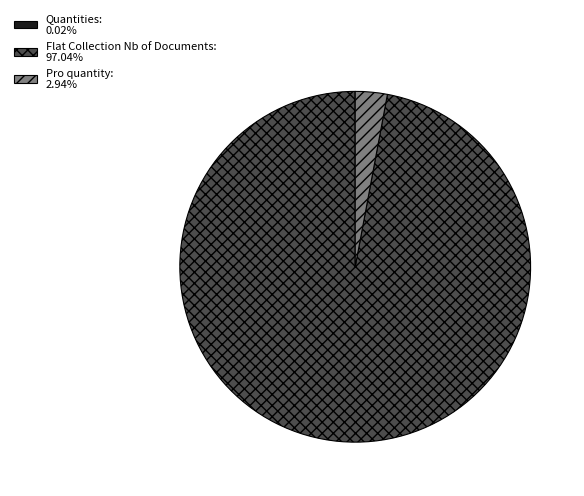

Do Pro quantity: 2.94% and Flat Collection Nb of Documents: 97.04% together represent more than half of the pie?

Yes